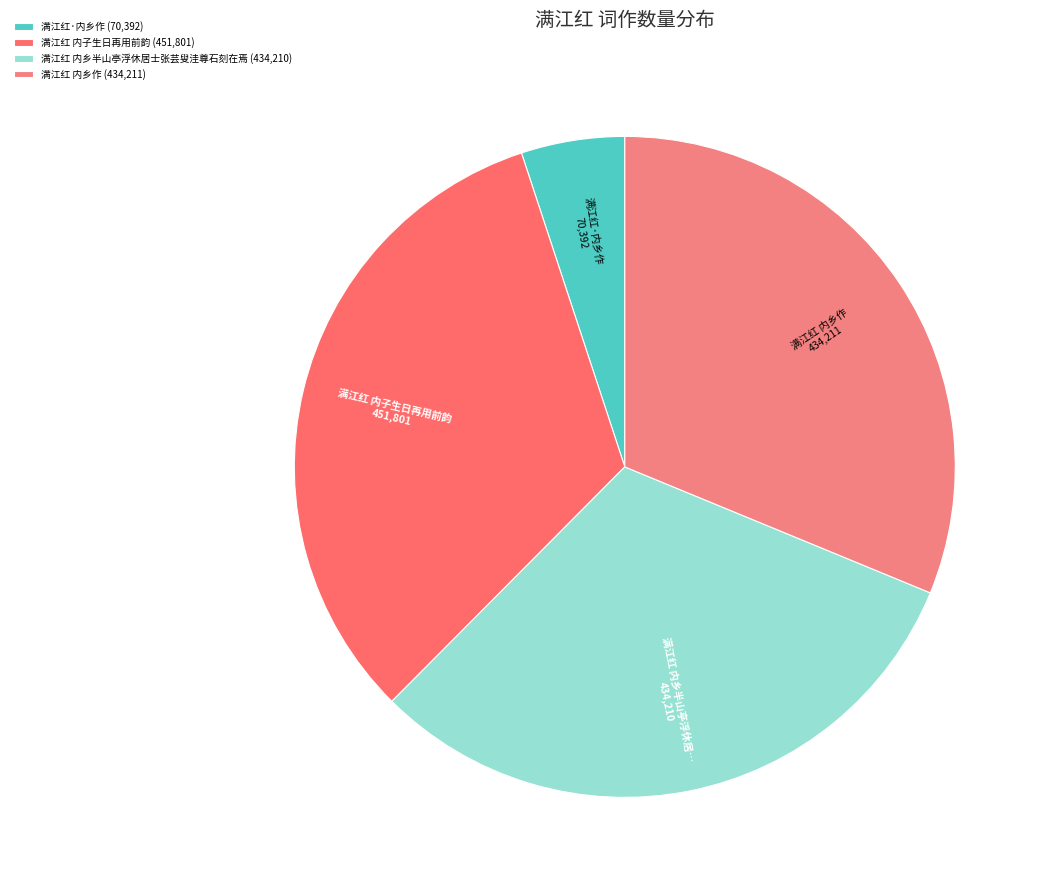

Which has a higher value, 满江红 内子生日再用前韵 or 满江红·内乡作?

满江红 内子生日再用前韵